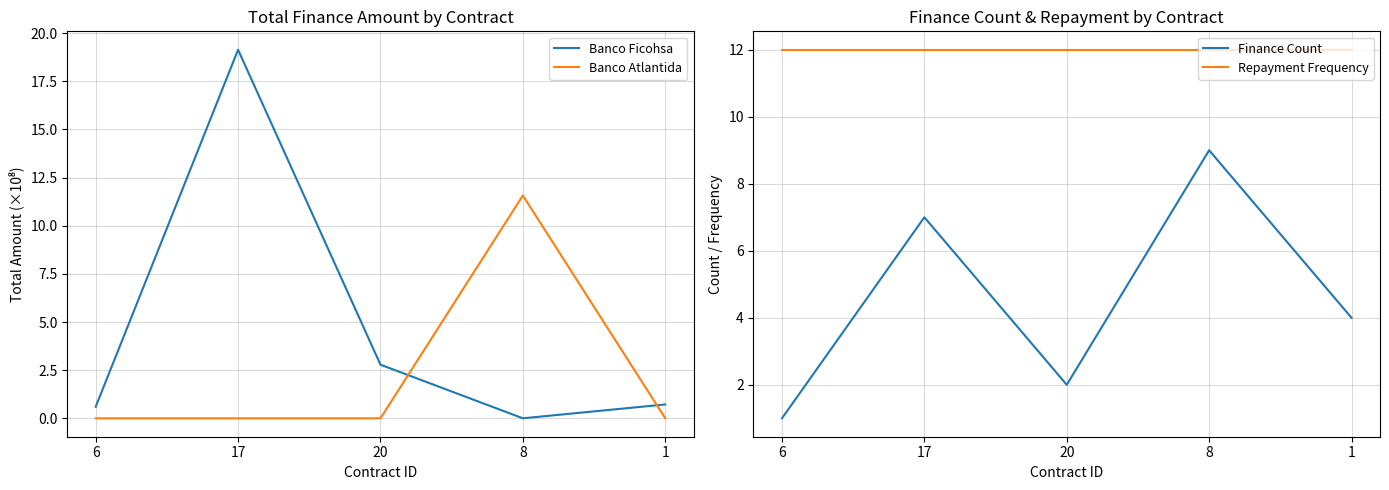

True or false: Repayment Frequency and Finance Count cross at least once.

False